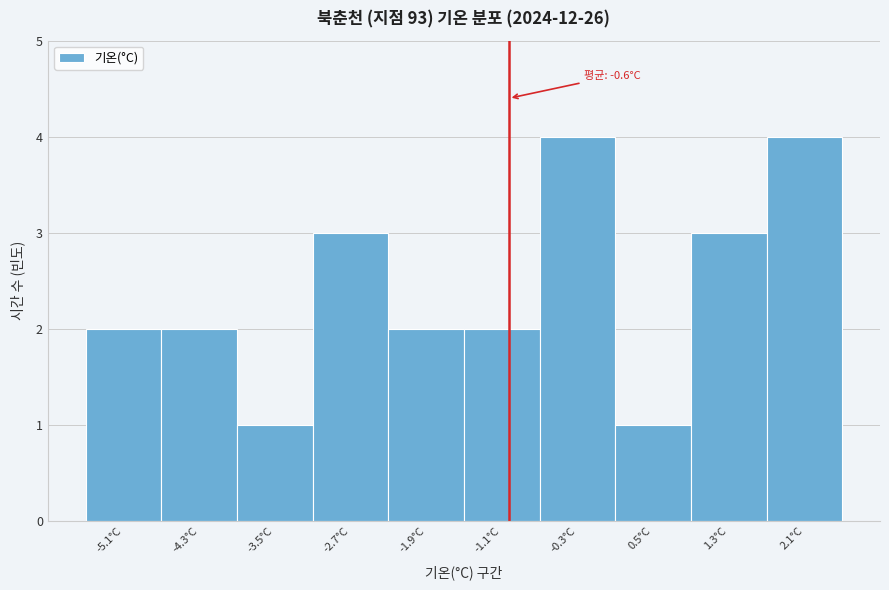

Reading right to left, extract all data points from this chart.

2.1°C=4	1.3°C=3	0.5°C=1	-0.3°C=4	-1.1°C=2	-1.9°C=2	-2.7°C=3	-3.5°C=1	-4.3°C=2	-5.1°C=2